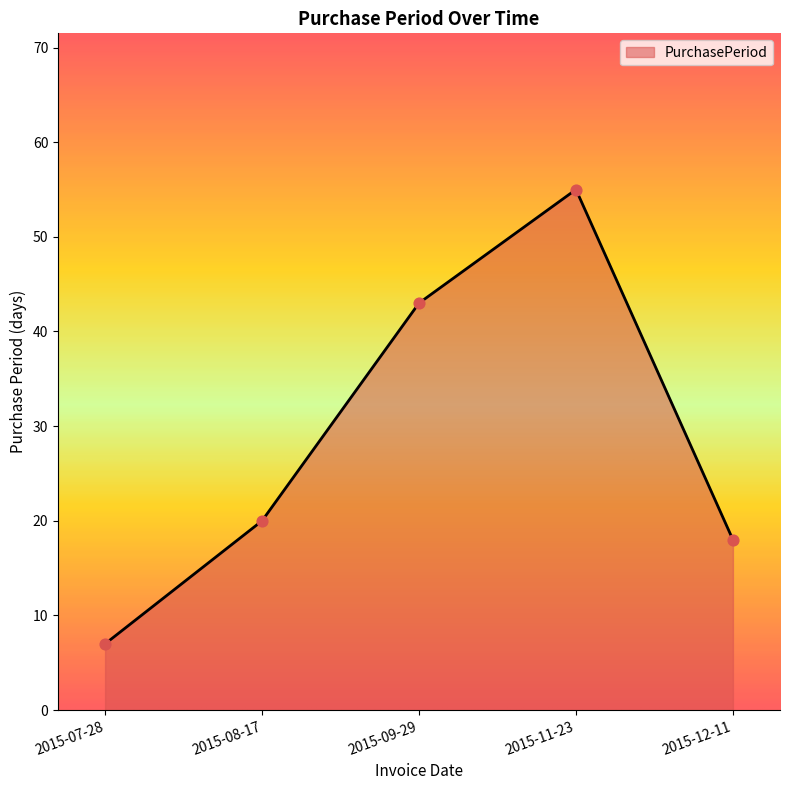

Between 2015-07-28 and 2015-12-11, which is larger?

2015-12-11